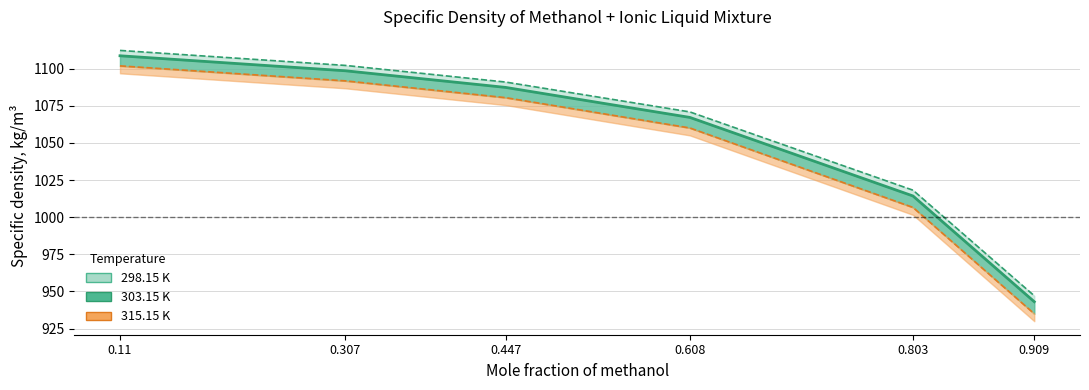

How many distinct data groups are displayed?

3